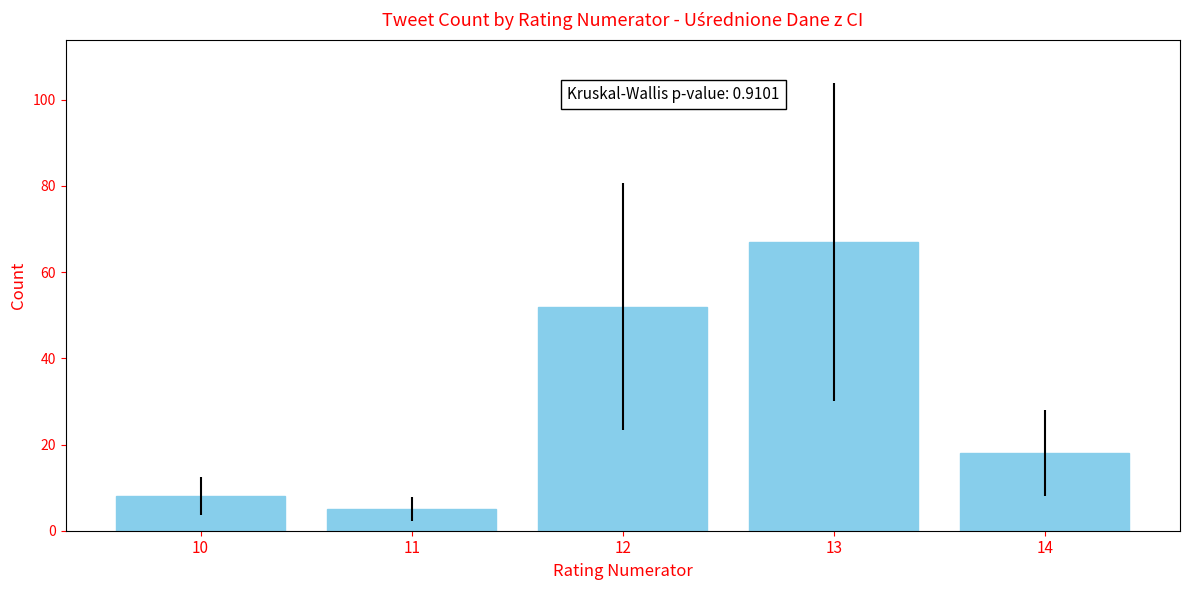

List the labels in order of value, smallest first.

11, 10, 14, 12, 13